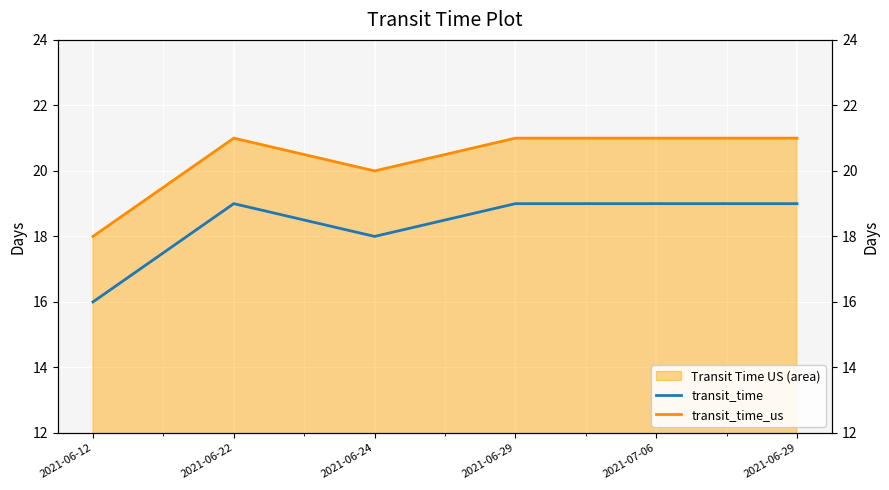

Which label corresponds to the largest value in the chart?

2021-06-22